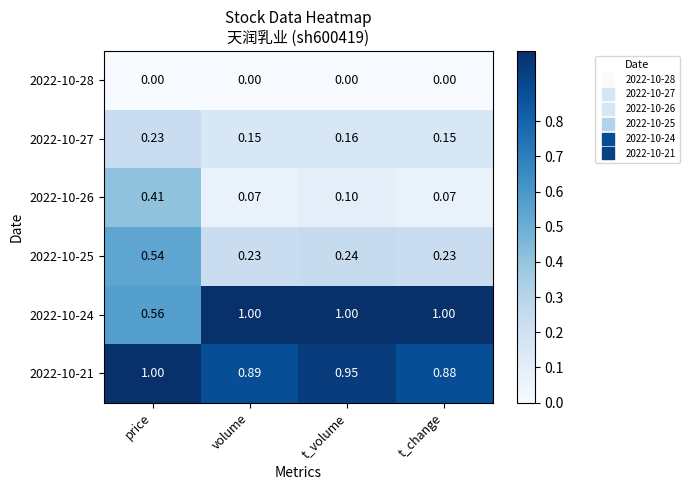

At t_change, list the series in order from largest to smallest.

2022-10-24, 2022-10-21, 2022-10-25, 2022-10-27, 2022-10-26, 2022-10-28